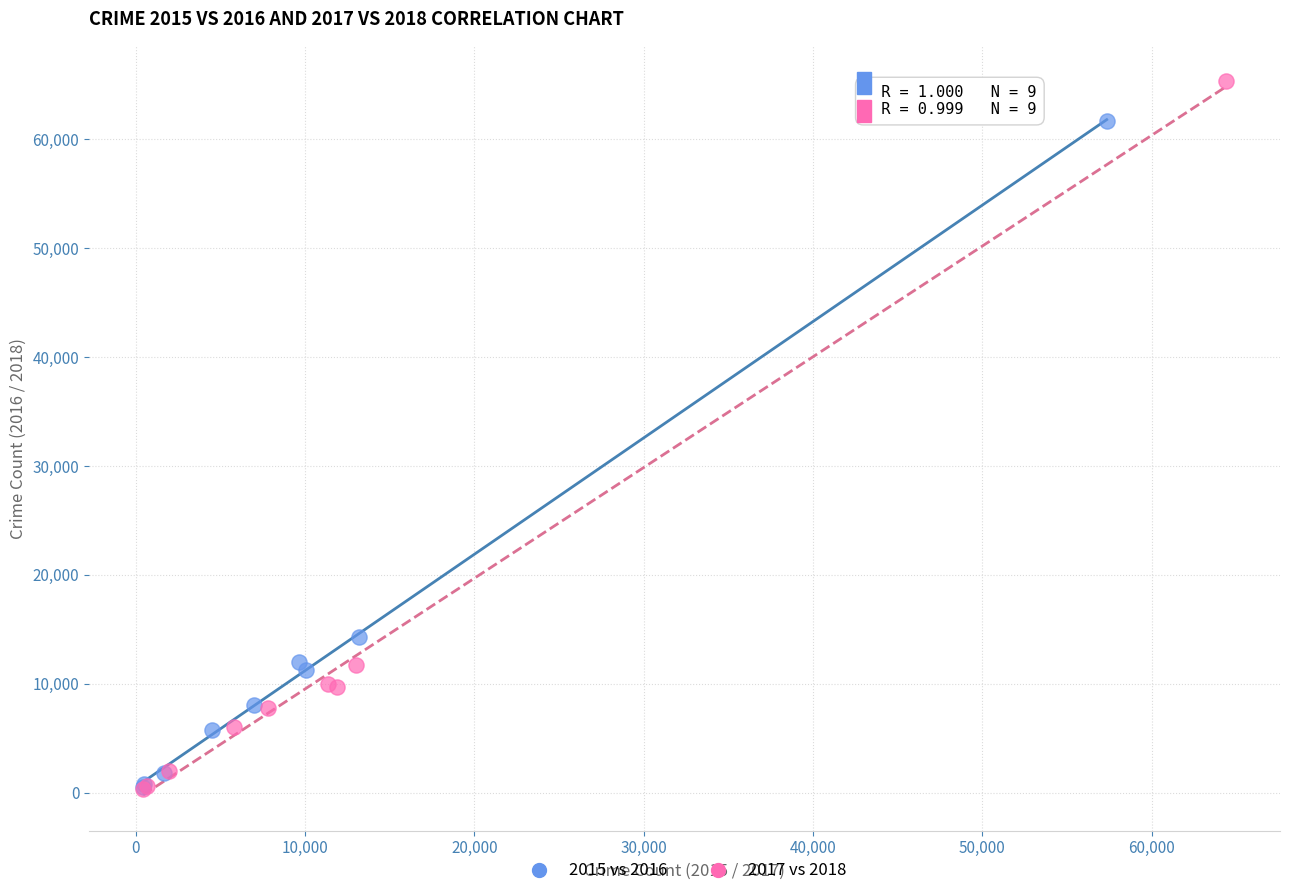

Which series contains the highest Y value?

2017 vs 2018